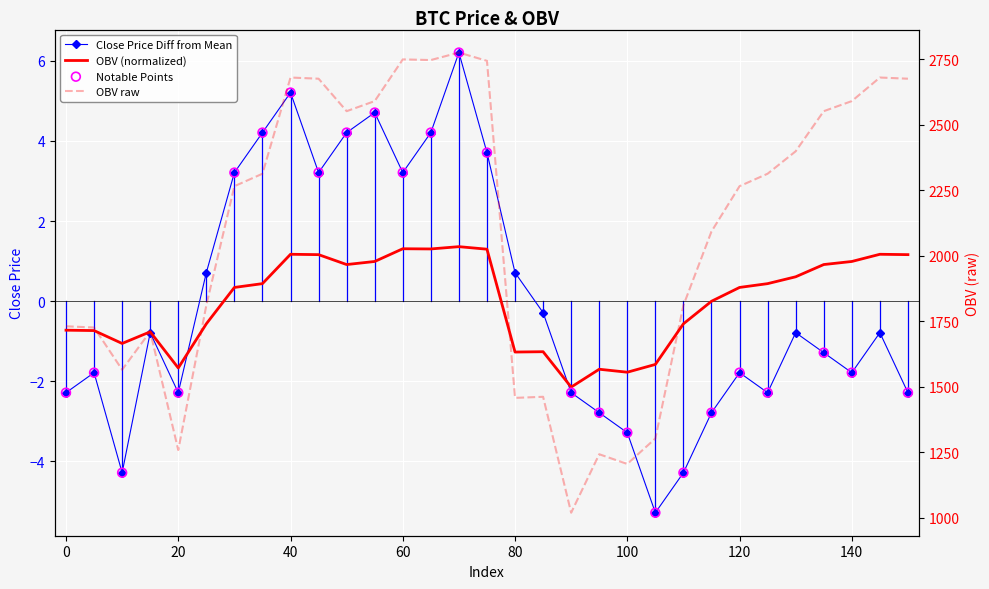

Which series reaches the minimum Y coordinate?

close